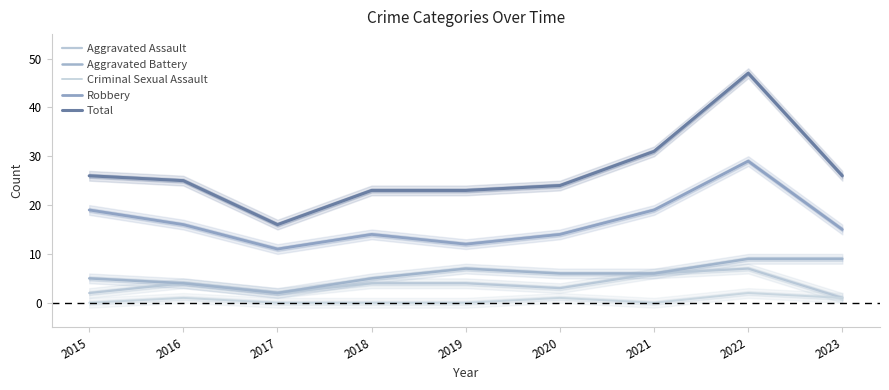

Between 2017 and 2019, which is larger?

2019